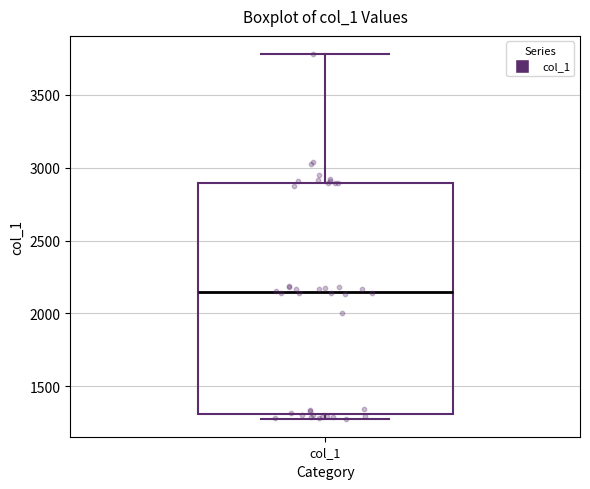

Where does the median line of the box for col_1 sit on the y-axis? The values are not printed on the chart, so give them approximately, as read against the axis.

2150